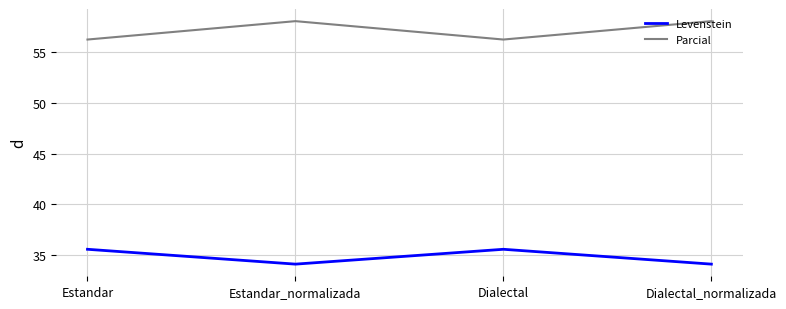

List the series in order of their peak value, lowest first.

Levenstein, Parcial